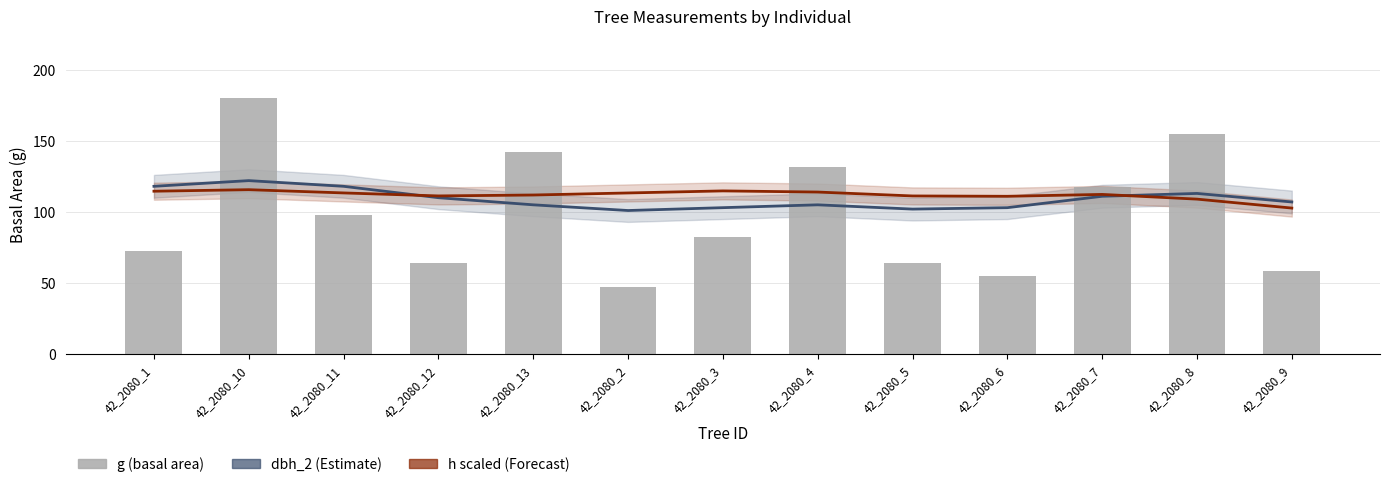

Reading right to left, what are all the values shown in this chart?

dbh_2 (smoothed): 42_2080_9=107.0	42_2080_8=113.0	42_2080_7=111.0	42_2080_6=103.0	42_2080_5=102.0	42_2080_4=105.0	42_2080_3=103.0	42_2080_2=101.0	42_2080_13=105.0	42_2080_12=110.0	42_2080_11=118.0	42_2080_10=122.0	42_2080_1=118.0
h (scaled, smoothed): 42_2080_9=102.7	42_2080_8=109.0	42_2080_7=112.3	42_2080_6=111.0	42_2080_5=111.2	42_2080_4=114.0	42_2080_3=114.8	42_2080_2=113.3	42_2080_13=111.9	42_2080_12=111.3	42_2080_11=113.3	42_2080_10=115.6	42_2080_1=114.6
g (basal area): 42_2080_9=58.8	42_2080_8=155.0	42_2080_7=117.9	42_2080_6=54.8	42_2080_5=64.3	42_2080_4=131.7	42_2080_3=82.5	42_2080_2=47.2	42_2080_13=142.1	42_2080_12=64.3	42_2080_11=97.6	42_2080_10=180.3	42_2080_1=72.4